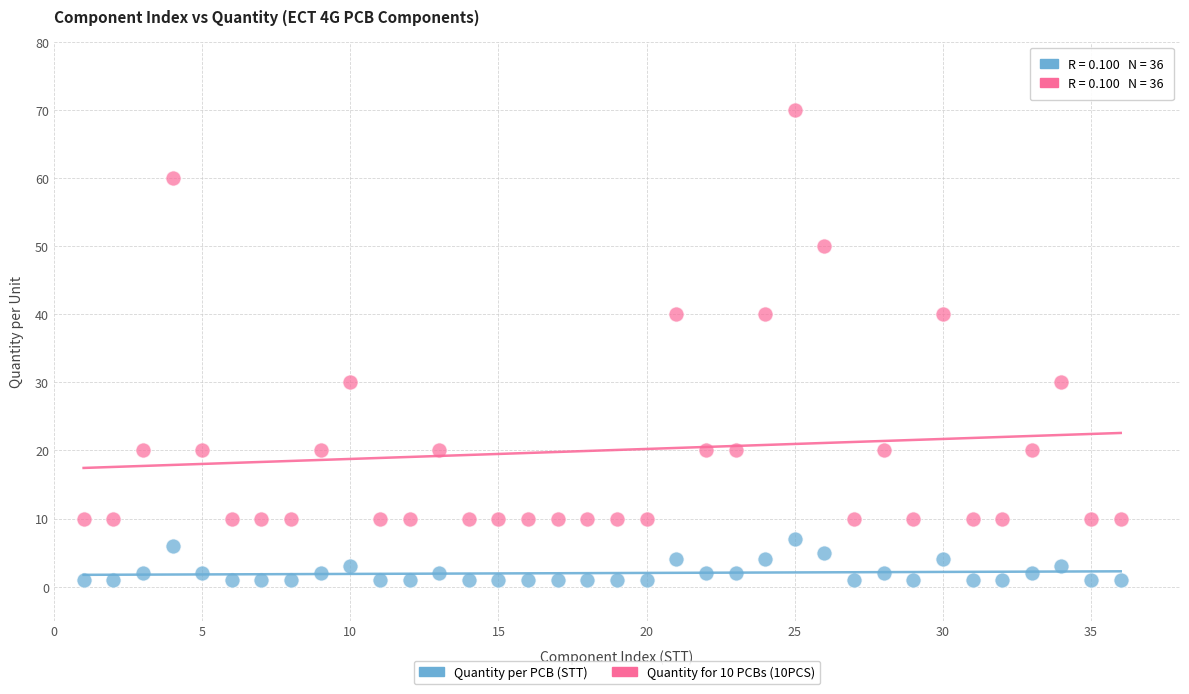

What is the X range (max minus min) for the scatter plot?

35